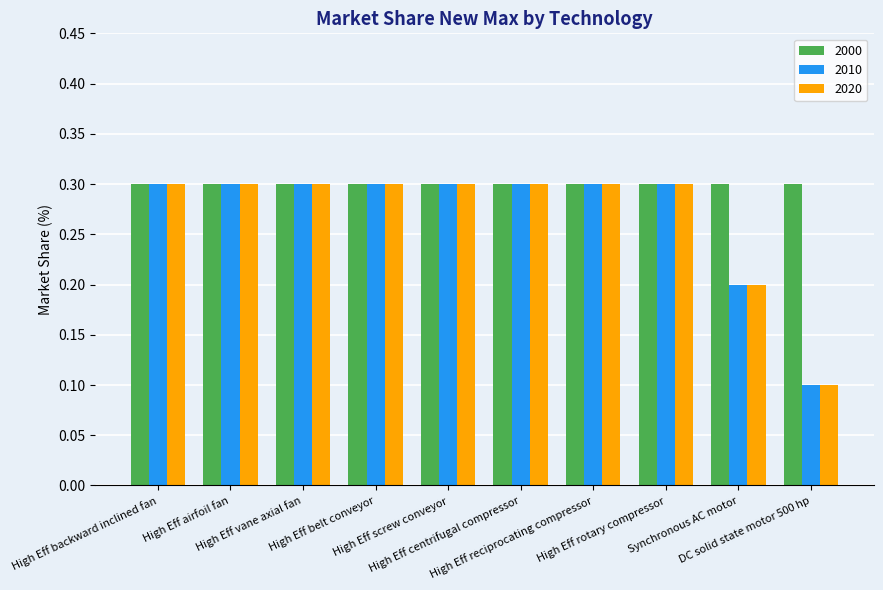

What is the average value of the 2010 series?

0.3